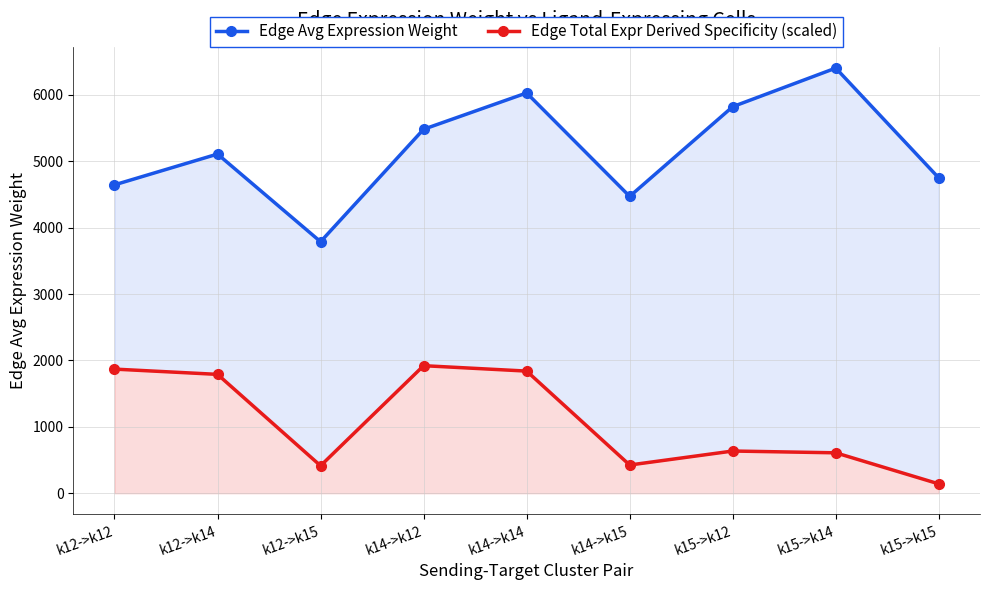

Where is the first local maximum for Edge Total Expr Derived Specificity (scaled)?

k14->k12